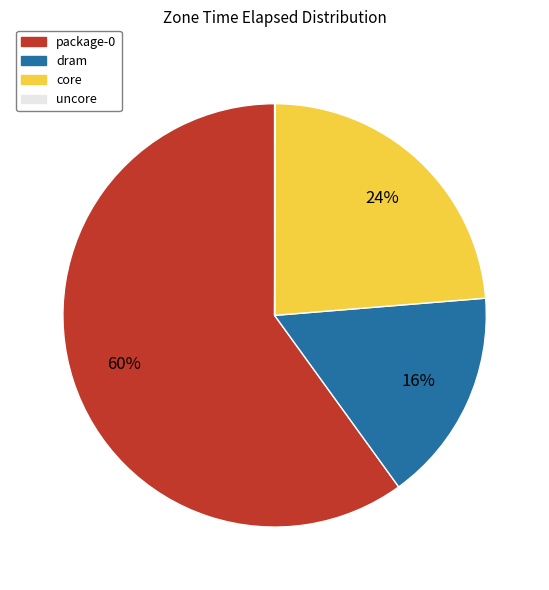

Is there any slice that represents more than half of the pie?

Yes